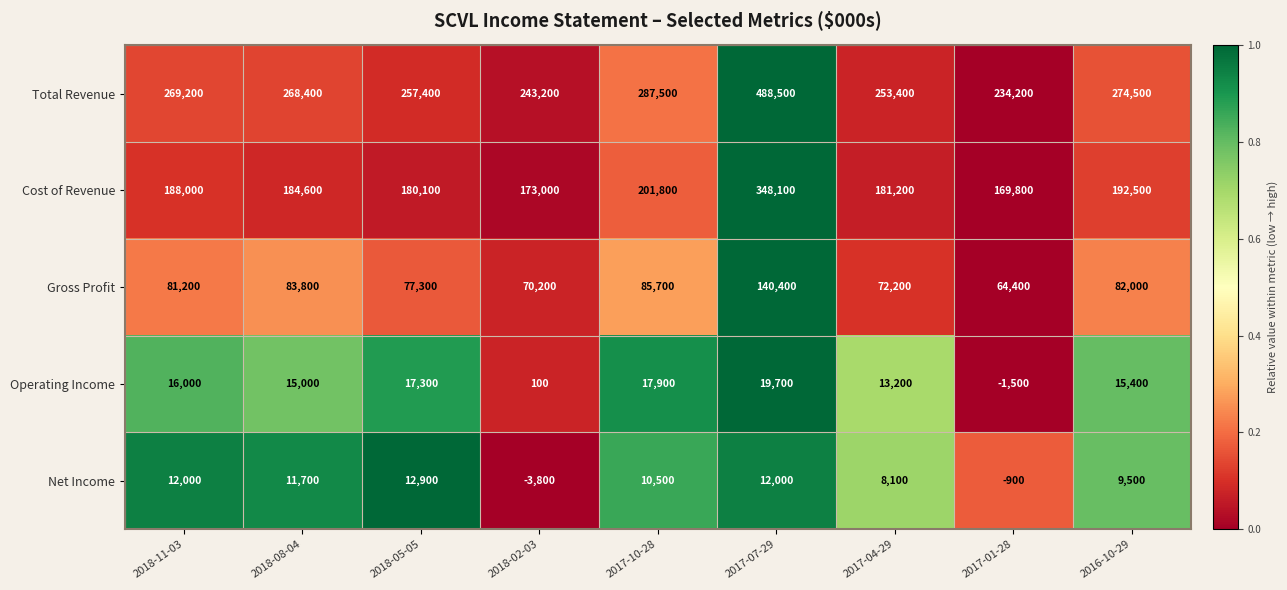

Which series has the widest spread of values?

Total Revenue